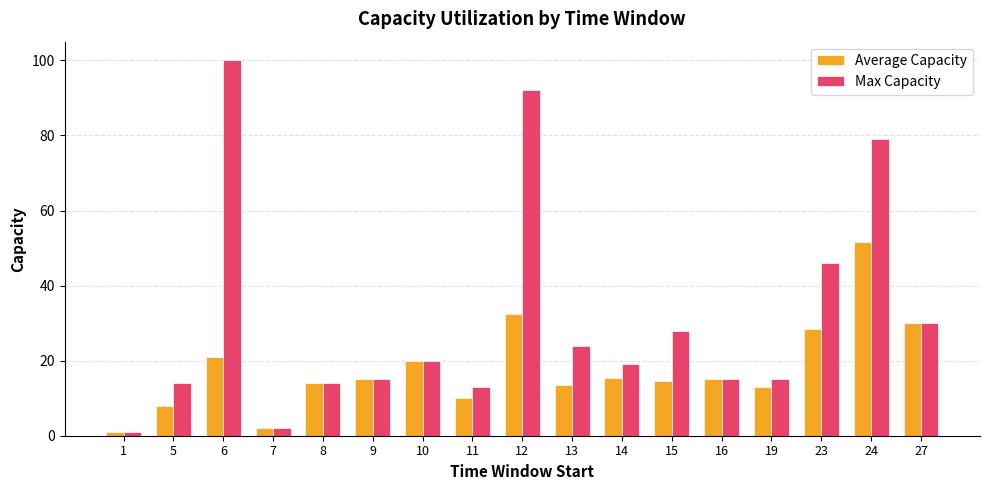

Count the number of data series in this chart.

2